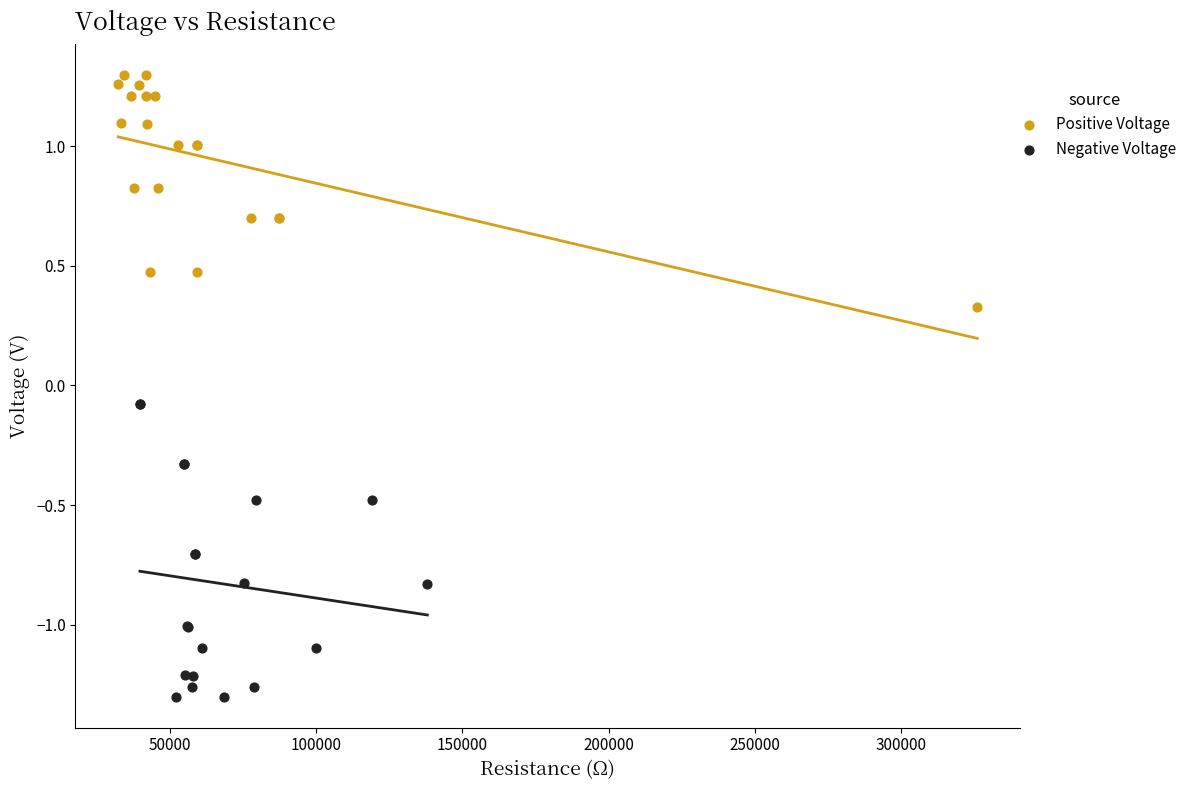

Which series contains the lowest Y value?

Negative Voltage